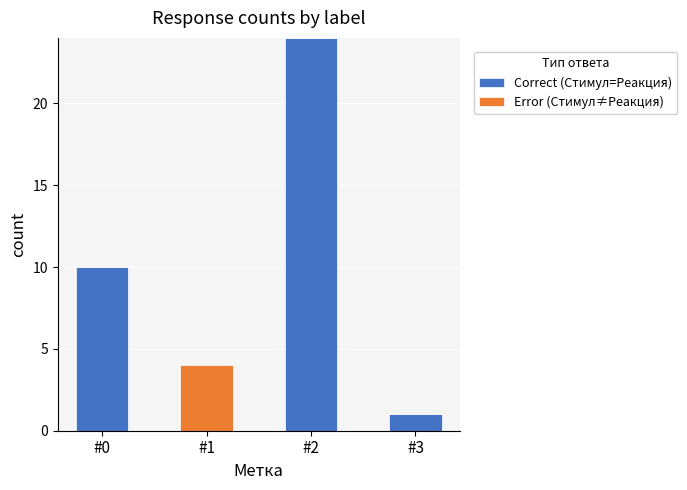

What is the maximum value for Correct (Стимул=Реакция)?

24